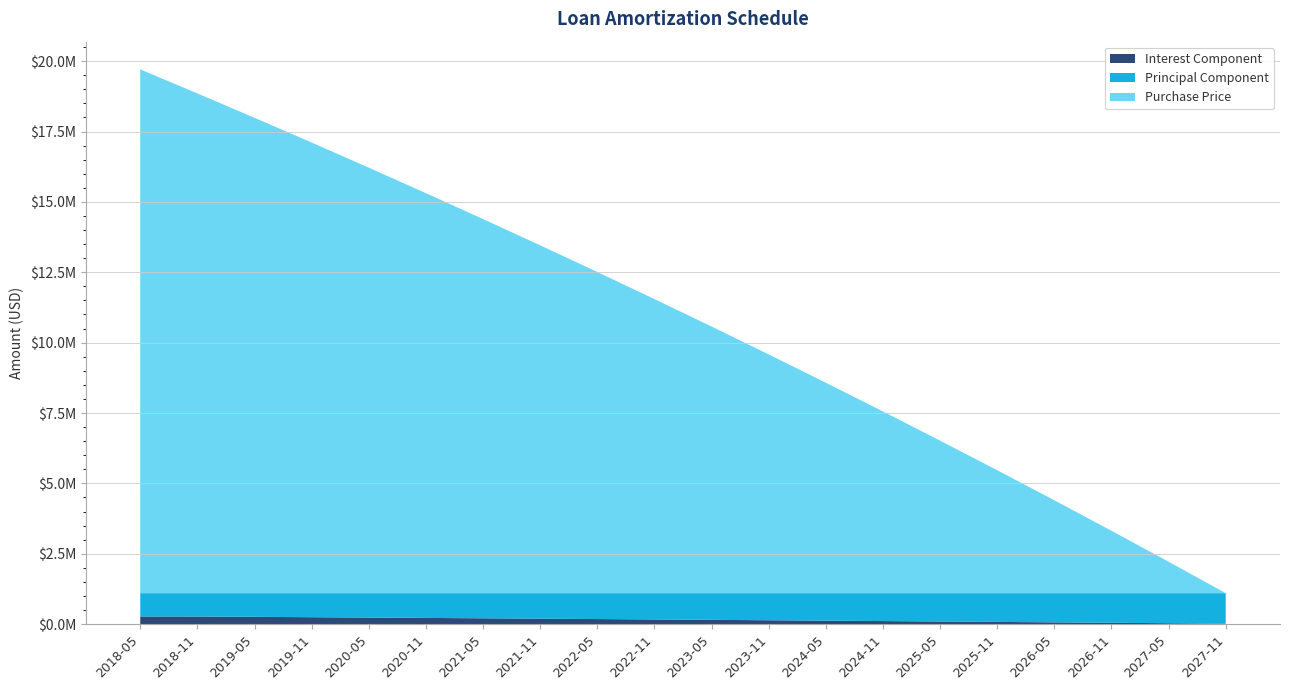

Reading left to right, list all the values displayed in this chart.

Interest Component: 273262.2	271872.7	259405.4	246750.4	233905.0	220866.3	207631.4	194197.2	180560.9	166719.4	152669.5	138408.2	123932.3	109238.5	94323.6	79184.1	63816.9	48218.3	32385.0	16313.3
Principal Component: 827002.4	828391.9	840859.2	853514.1	866359.5	879398.2	892633.2	906067.3	919703.6	933545.2	947595.0	961856.3	976332.2	991026.0	1005941.0	1021080.4	1036447.7	1052046.2	1067879.5	1083951.2
Purchase Price: 18606566.5	17753322.8	16887237.9	16008118.3	15115768.0	14209987.8	13290575.7	12357326.4	11410031.7	10448480.2	9472457.3	8481745.3	7476123.1	6455366.3	5419247.1	4367534.3	3299993.2	2216385.6	1116469.7	0.0